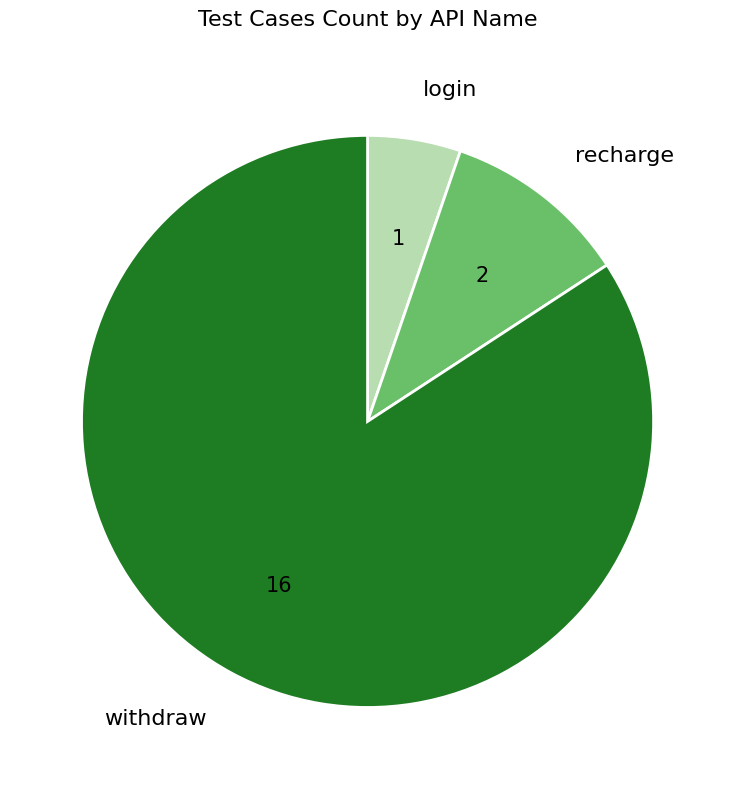

True or false: recharge accounts for 11% of the total.

True